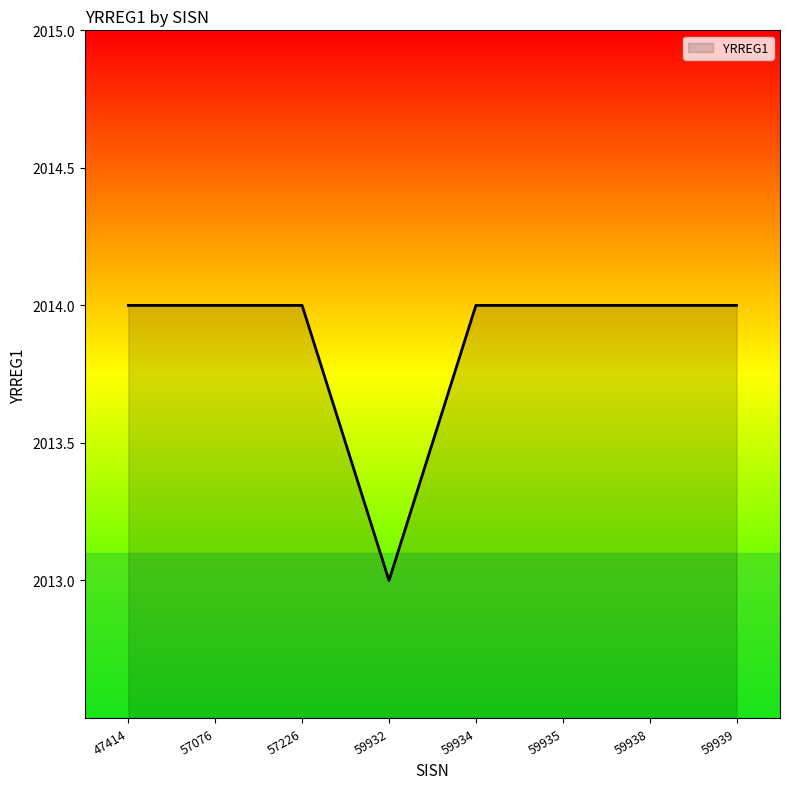

What is the maximum value shown in the chart?

2014